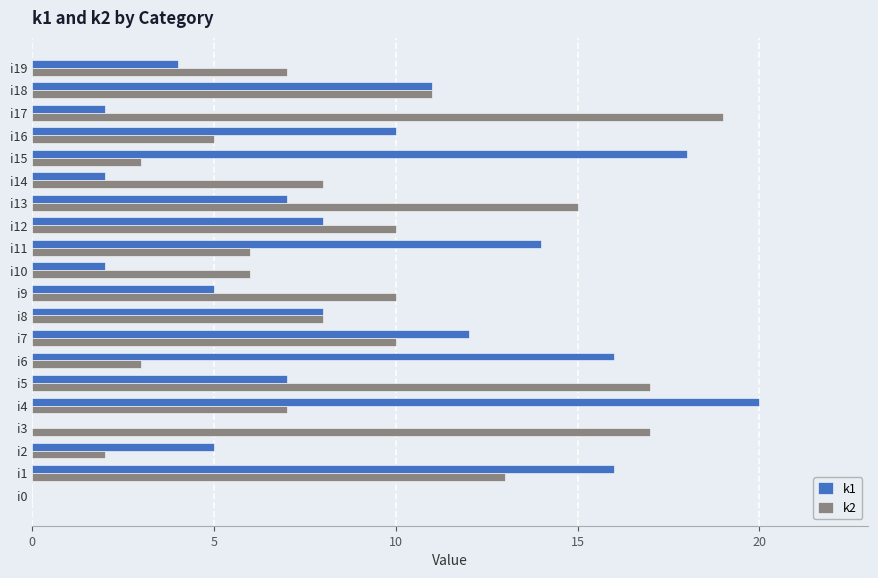

What is the total value across all series at i9?

15